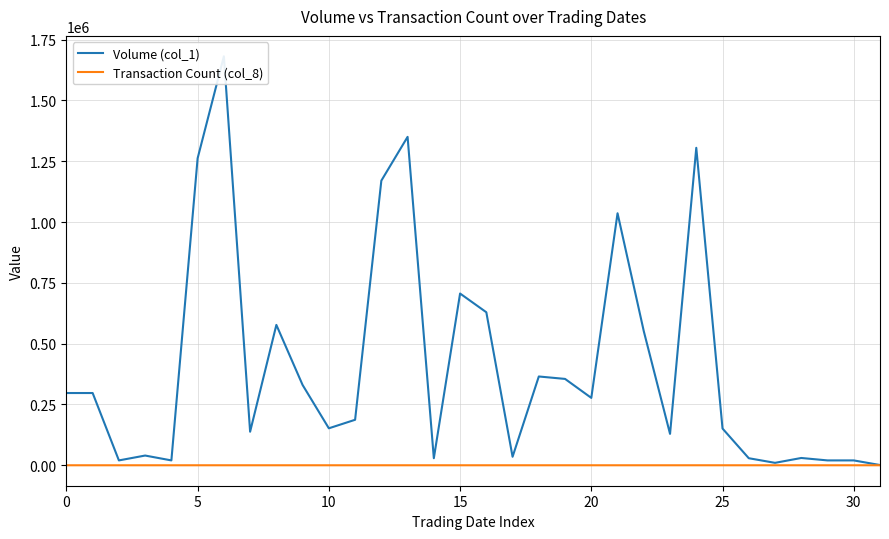

What is the value of the Transaction Count (col_8) point at the 15th from the left?

3